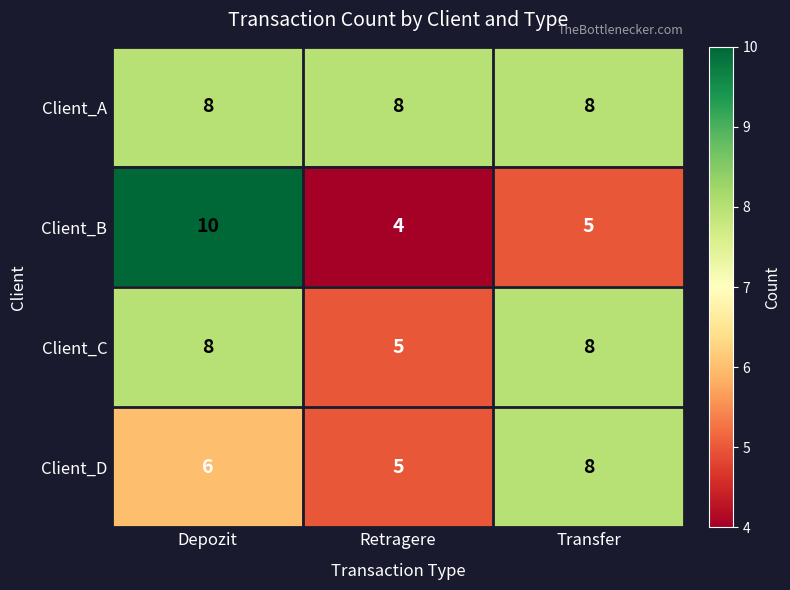

Is the value of Client_B at Depozit greater than the value of Client_A at Retragere?

Yes